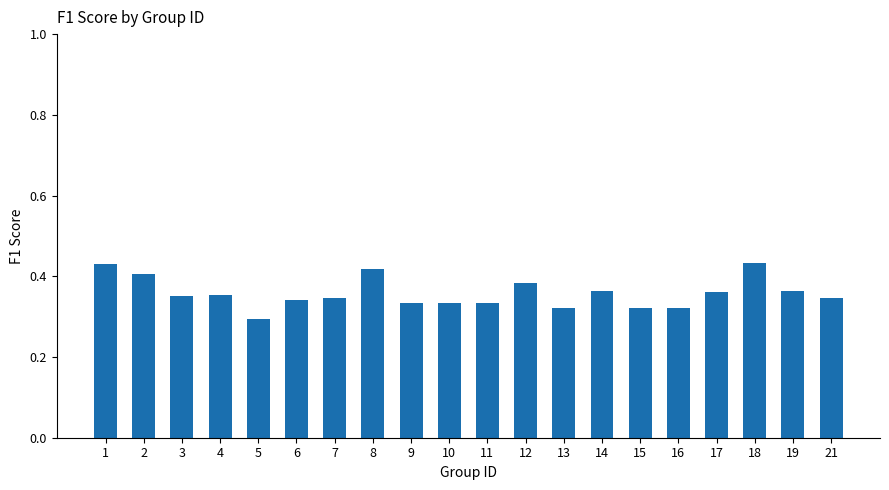

Count the values in the range 0 to 1.

20